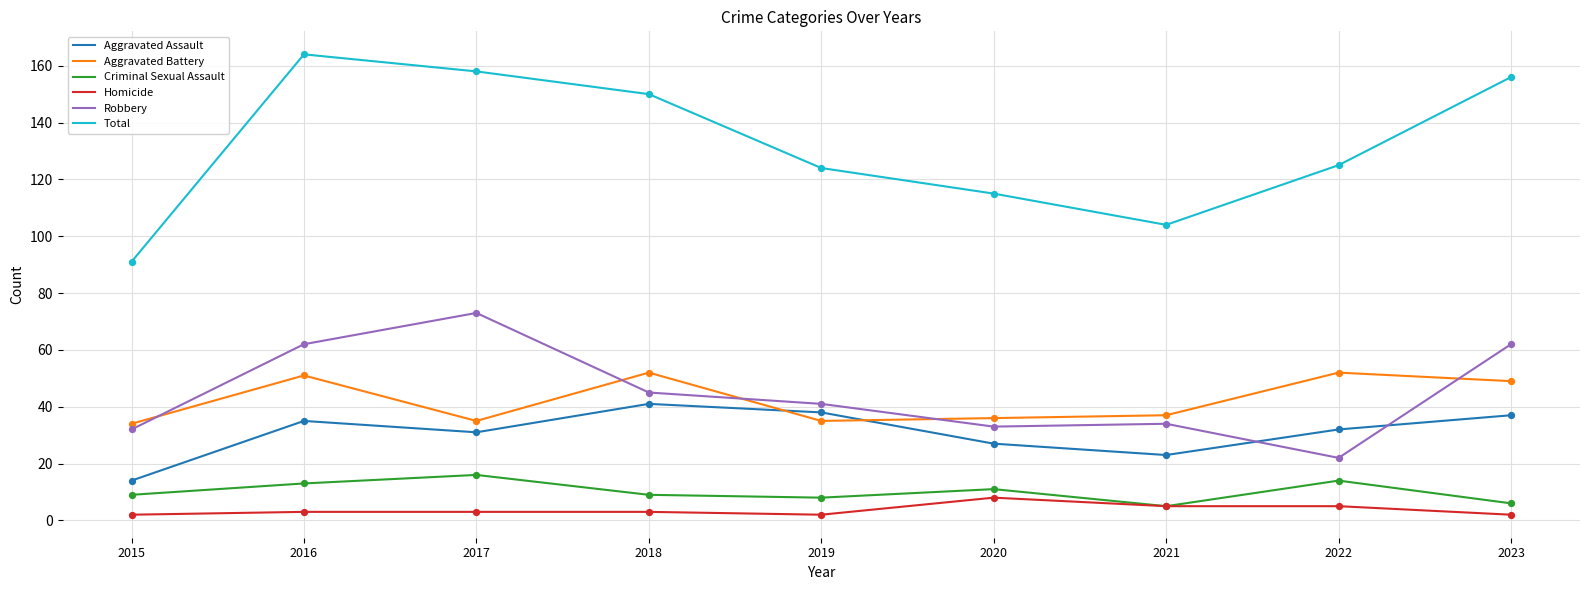

What are all the series names shown in the legend?

Aggravated Assault, Aggravated Battery, Criminal Sexual Assault, Homicide, Robbery, Total